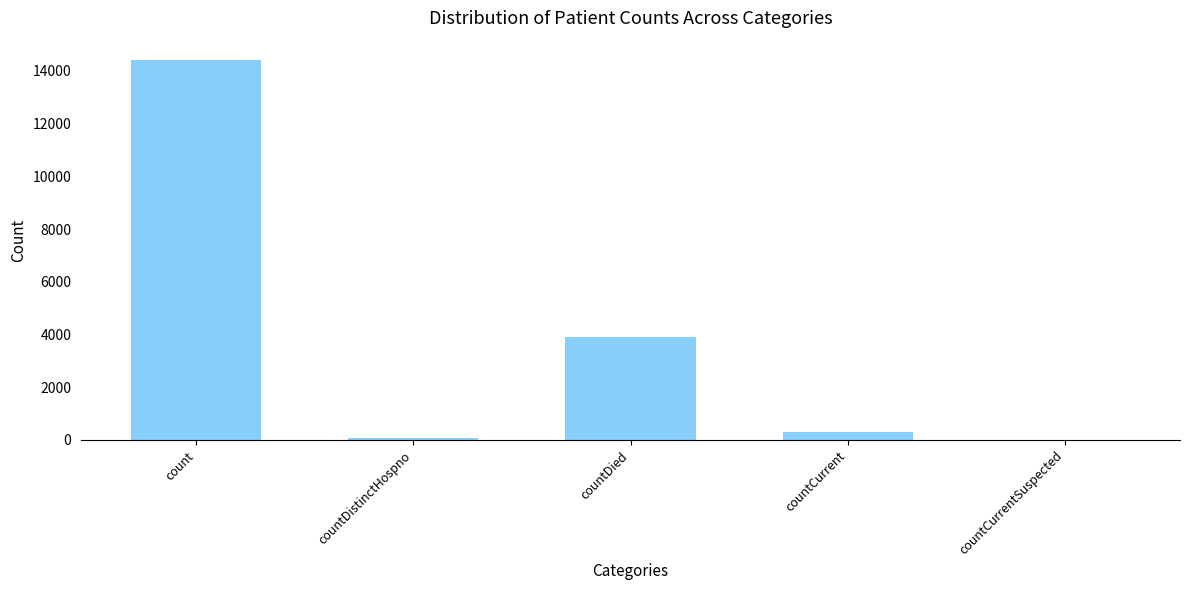

What is the sum of the values at countDistinctHospno and count?

14498